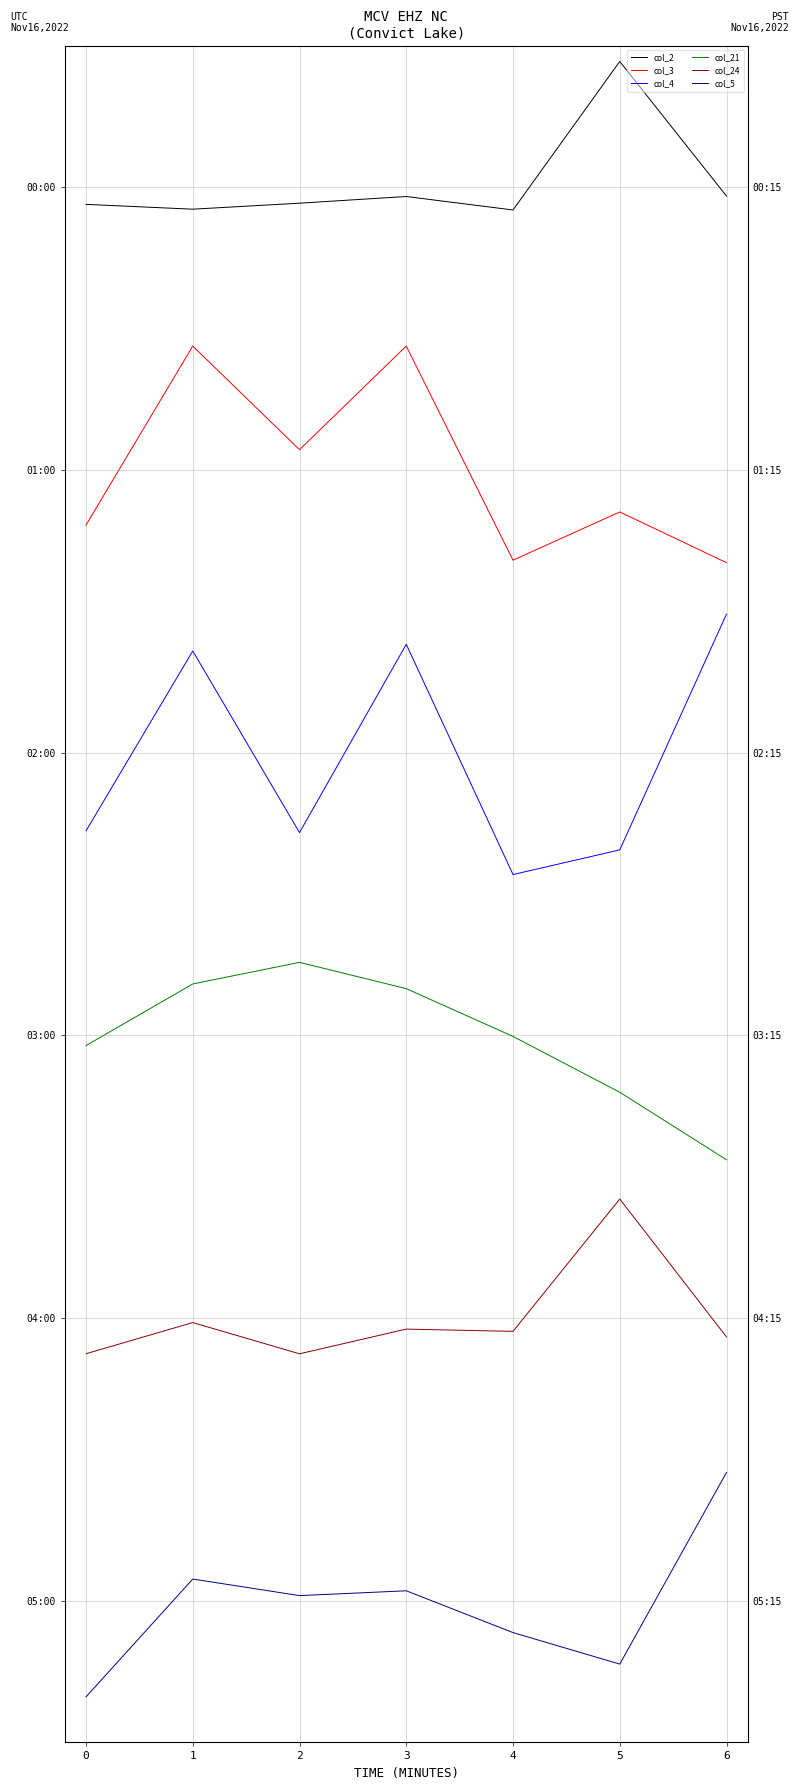

Is it true that col_5 equals -0.1 at 0?

False